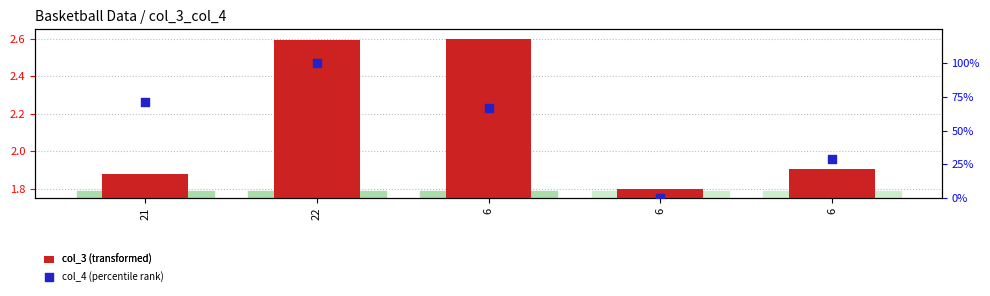

Which series has the largest Y range (max minus min)?

col_4 (percentile rank)